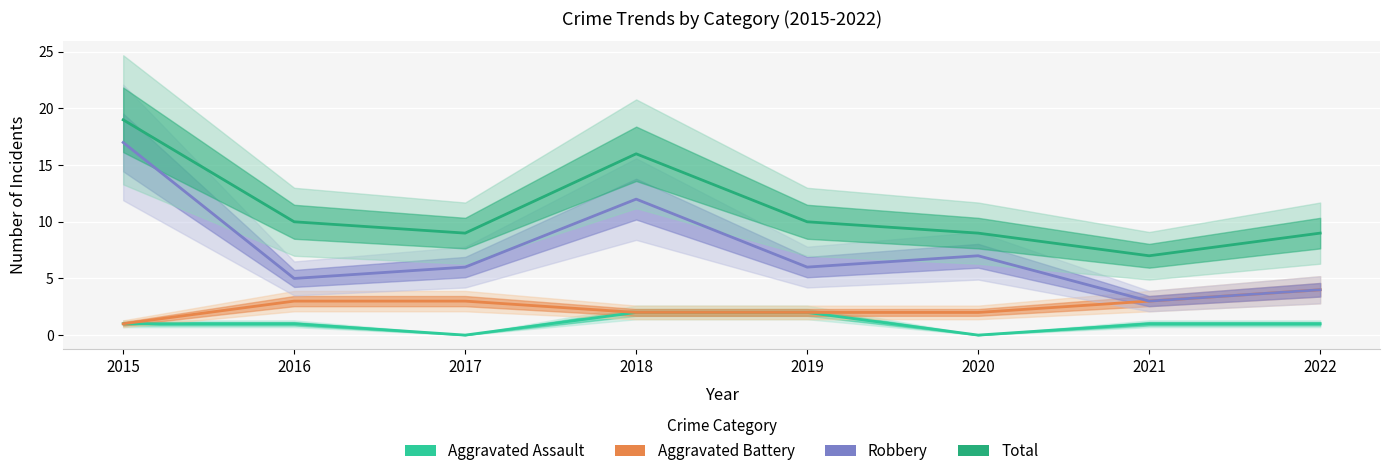

At which label is Aggravated Assault closest to 1?

2015